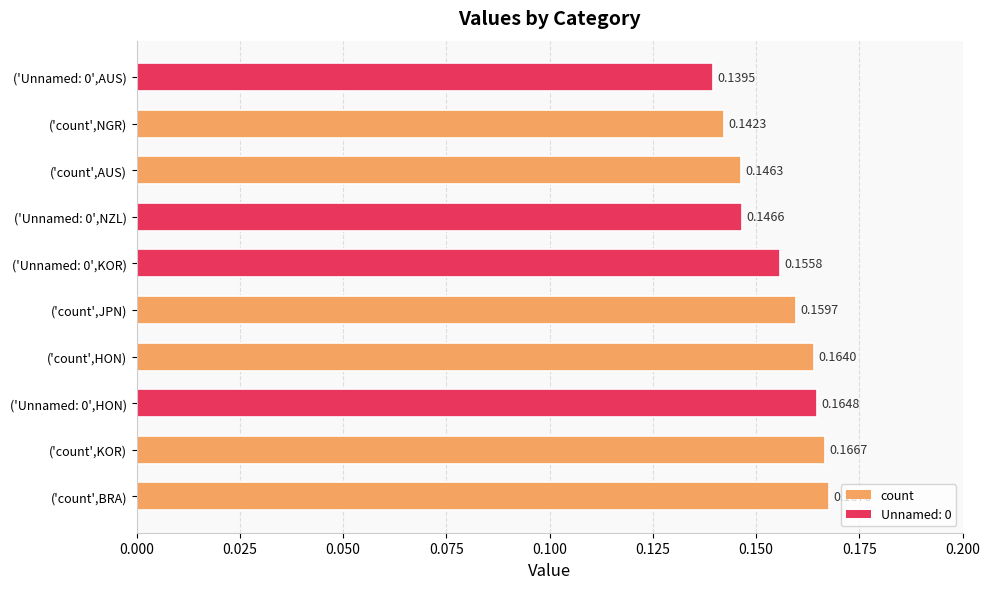

Between ('count',BRA) and ('Unnamed: 0',NZL), which is larger?

('count',BRA)